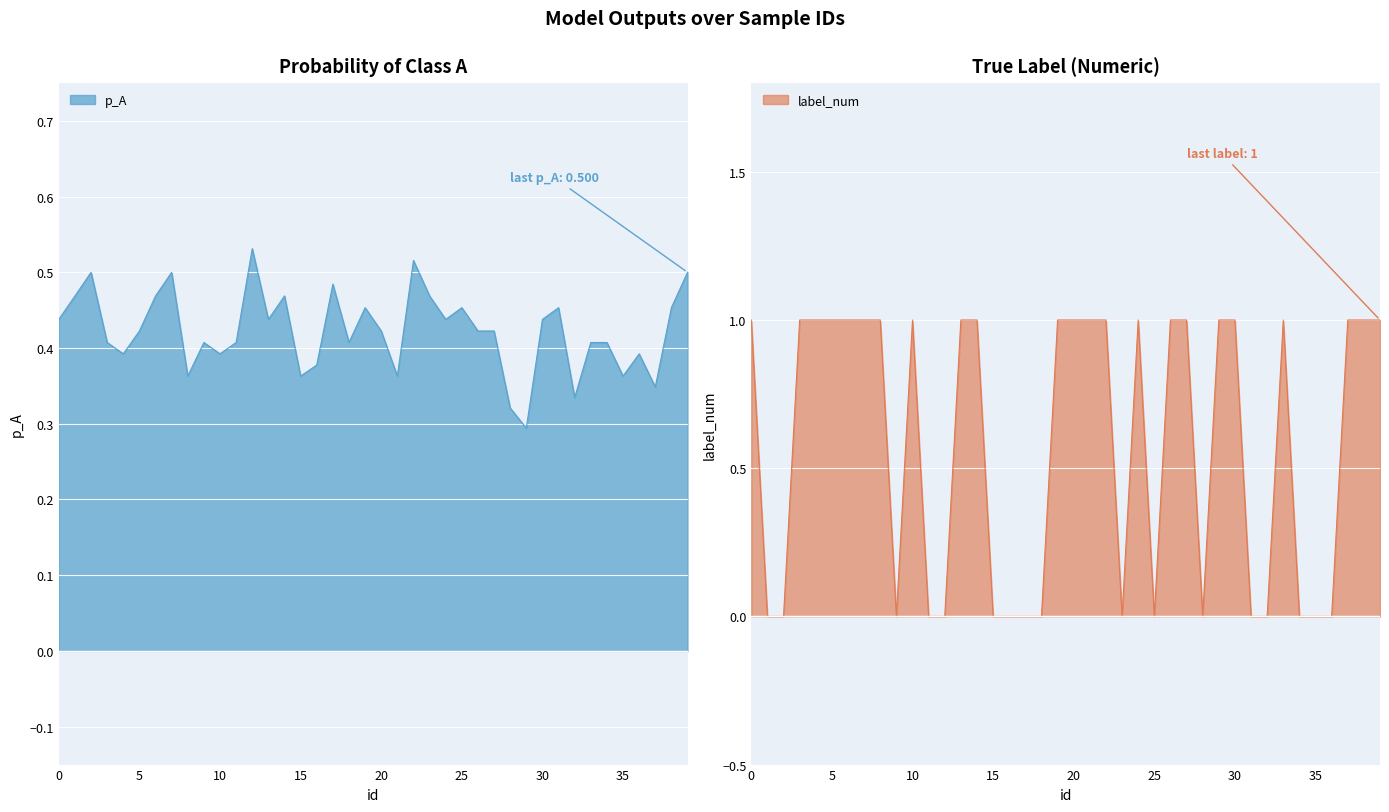

In p_A, how many points are higher than both neighbors (excluding endpoints)?

11